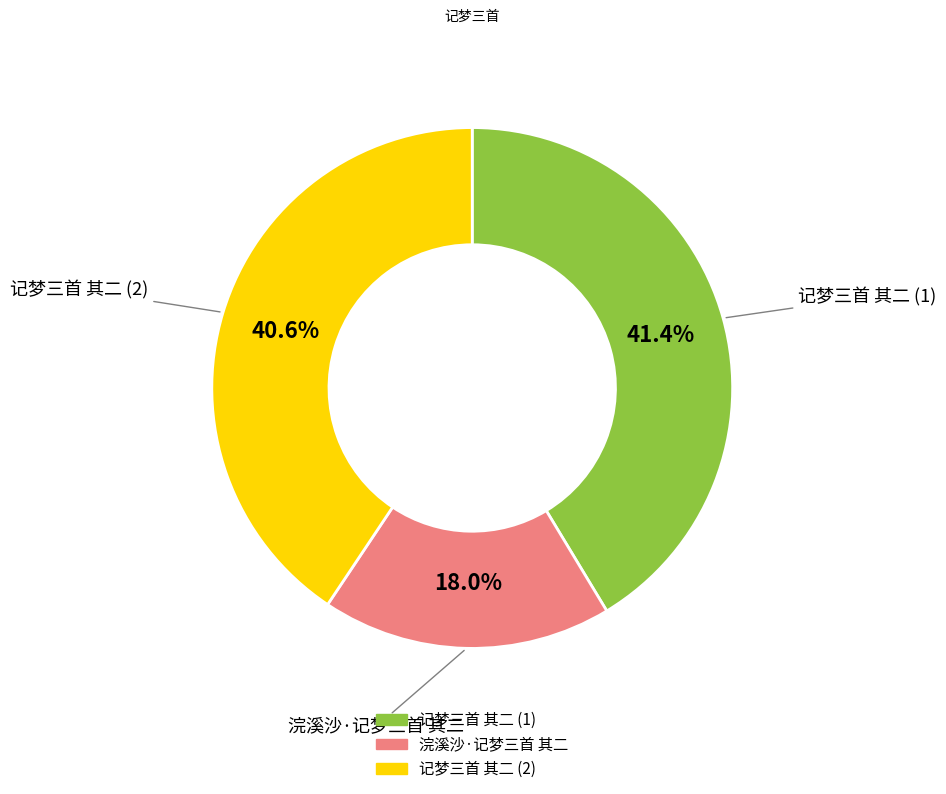

Is there a majority slice in this chart?

No